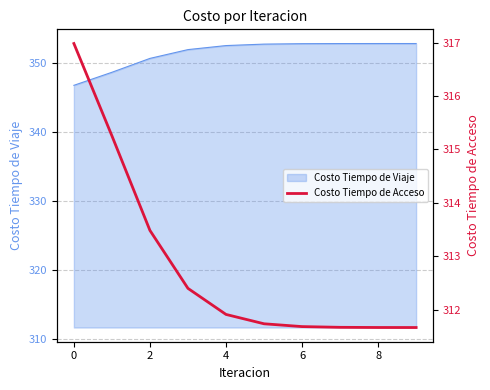

What is the average value?

312.8